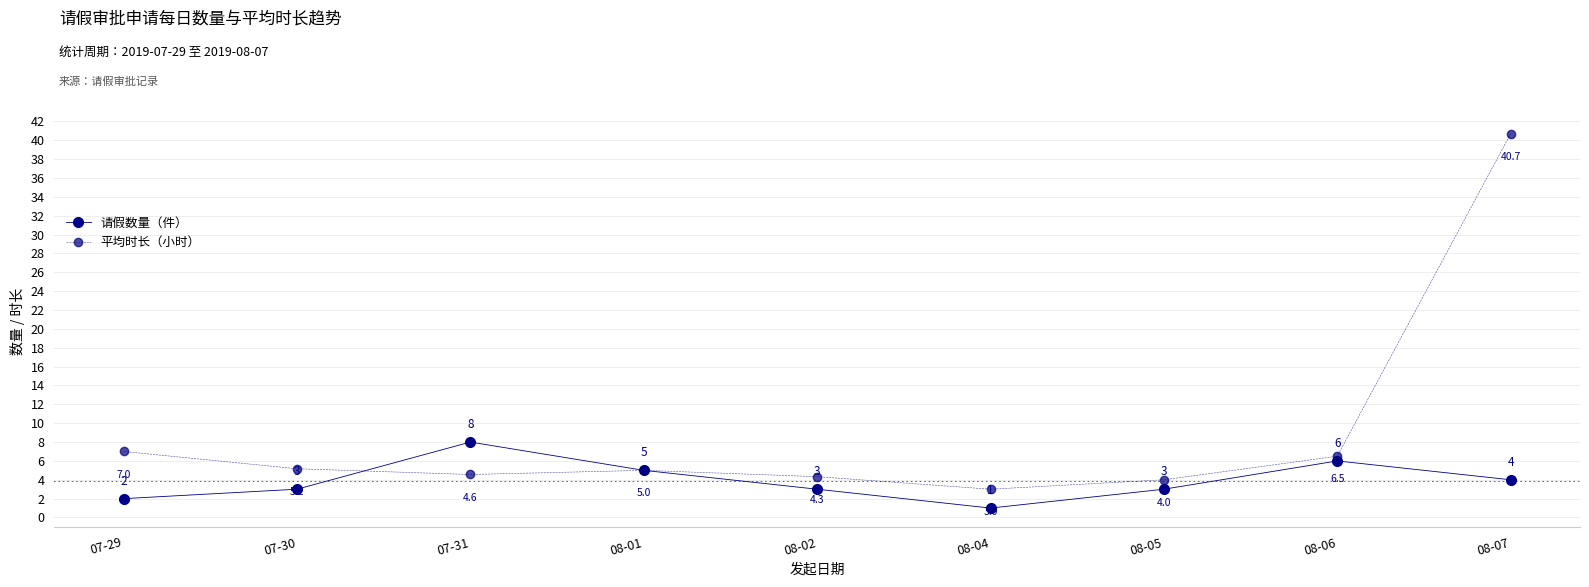

Reading left to right, list all the values displayed in this chart.

请假数量（件）: 07-29=2.0	07-30=3.0	07-31=8.0	08-01=5.0	08-02=3.0	08-04=1.0	08-05=3.0	08-06=6.0	08-07=4.0
平均时长（小时）: 07-29=7.0	07-30=5.2	07-31=4.6	08-01=5.0	08-02=4.3	08-04=3.0	08-05=4.0	08-06=6.5	08-07=40.7